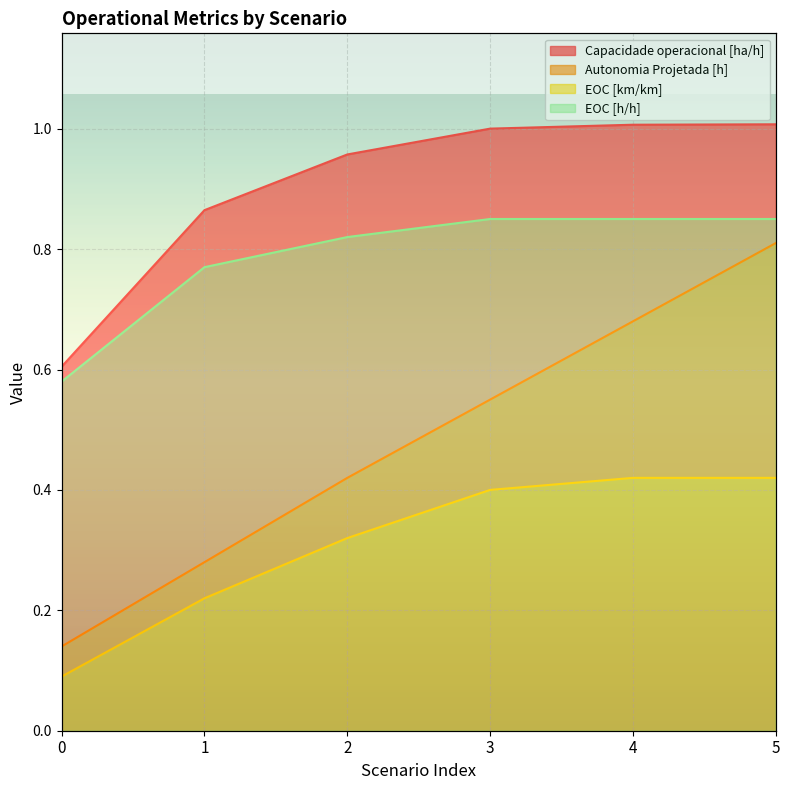

Reading left to right, extract all data points from this chart.

Capacidade operacional [ha/h]: 0.6	0.9	1.0	1.0	1.0	1.0
Autonomia Projetada [h]: 0.1	0.3	0.4	0.6	0.7	0.8
EOC [km/km]: 0.1	0.2	0.3	0.4	0.4	0.4
EOC [h/h]: 0.6	0.8	0.8	0.8	0.8	0.8